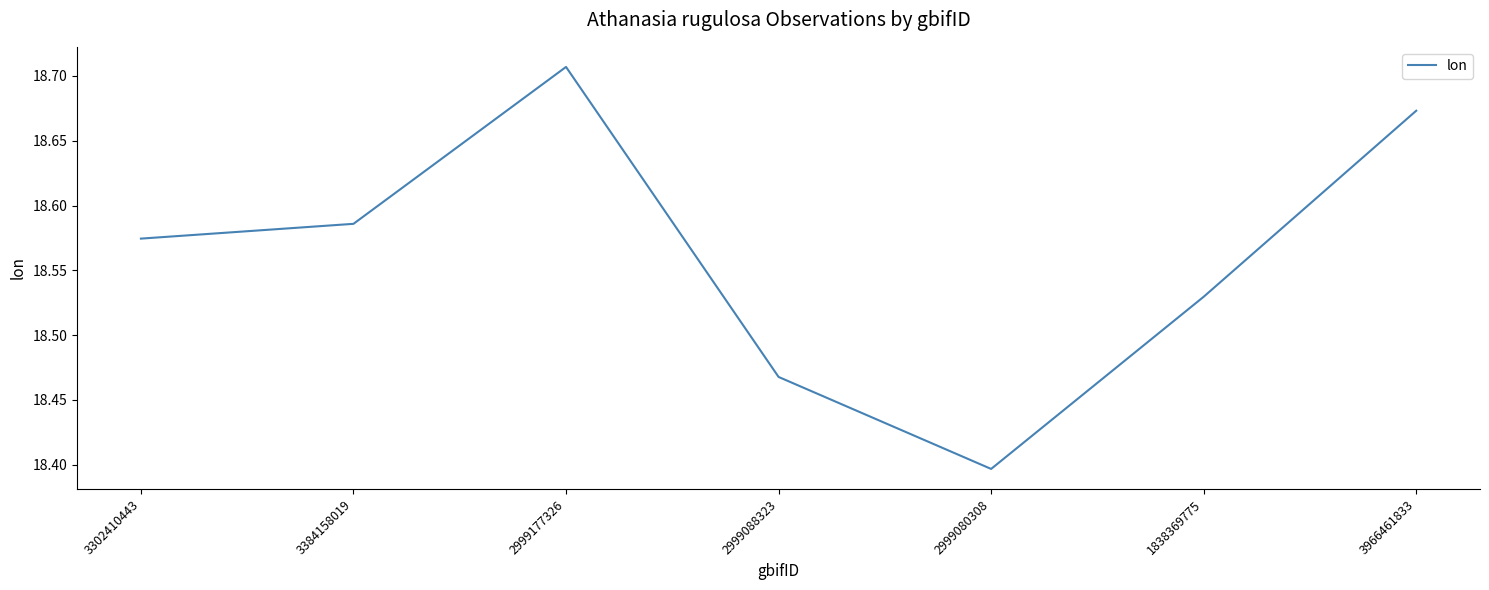

What position from the left is 1838369775?

6